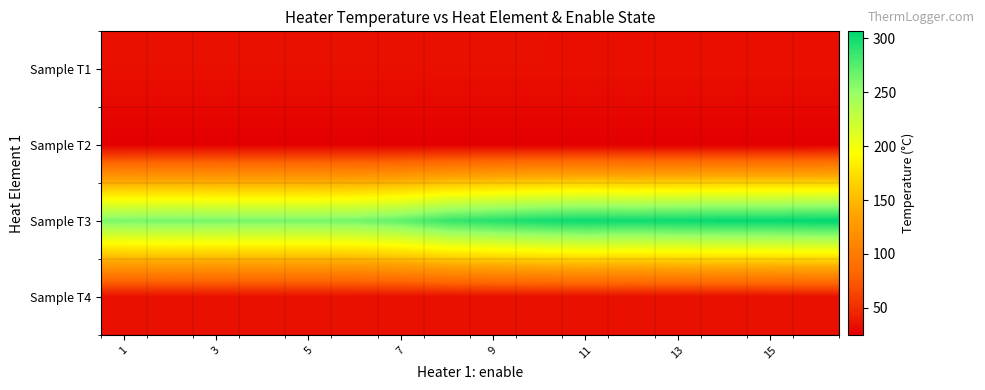

List the series in order of their peak value, highest first.

Sample T3, Sample T4, Sample T1, Sample T2